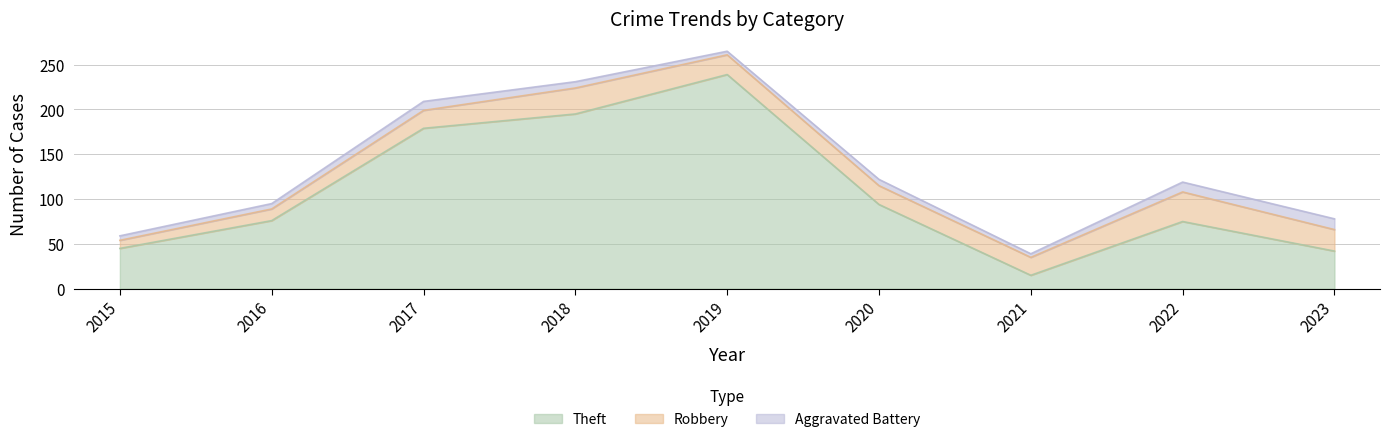

How many interior local peaks does the Robbery series have?

2